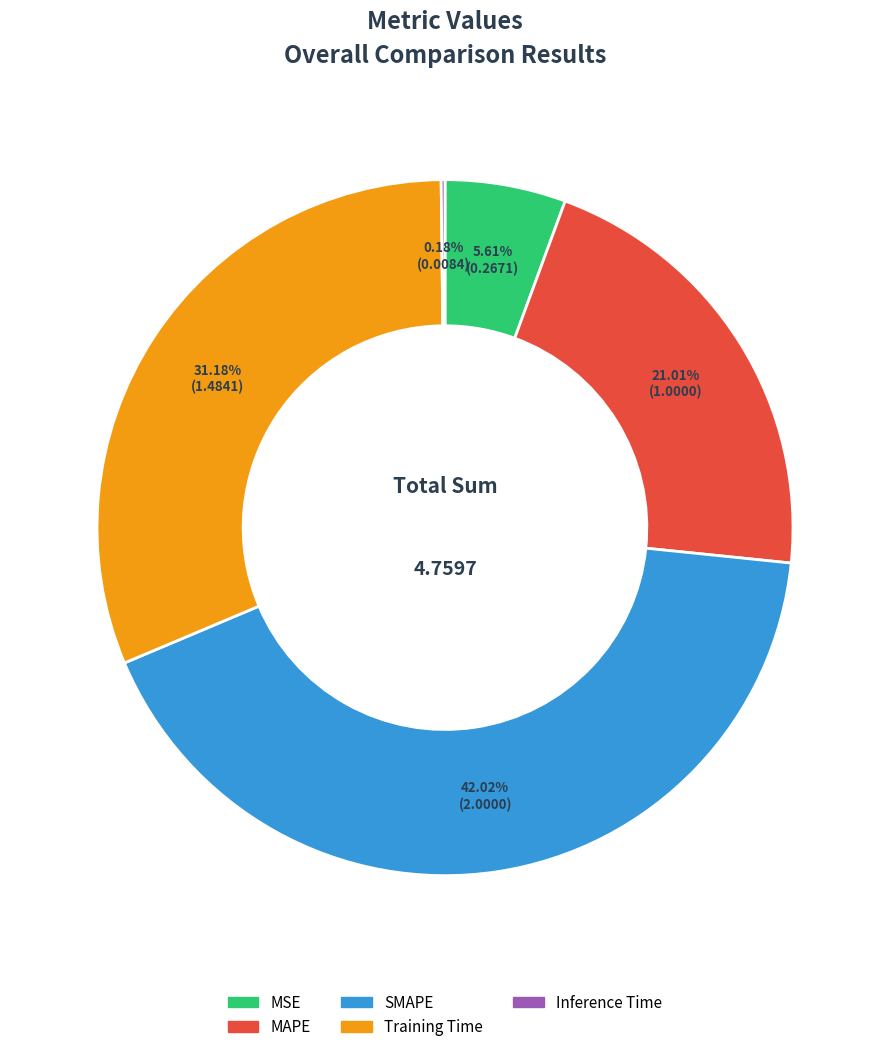

To the nearest percent, what is the average slice percentage?

20%